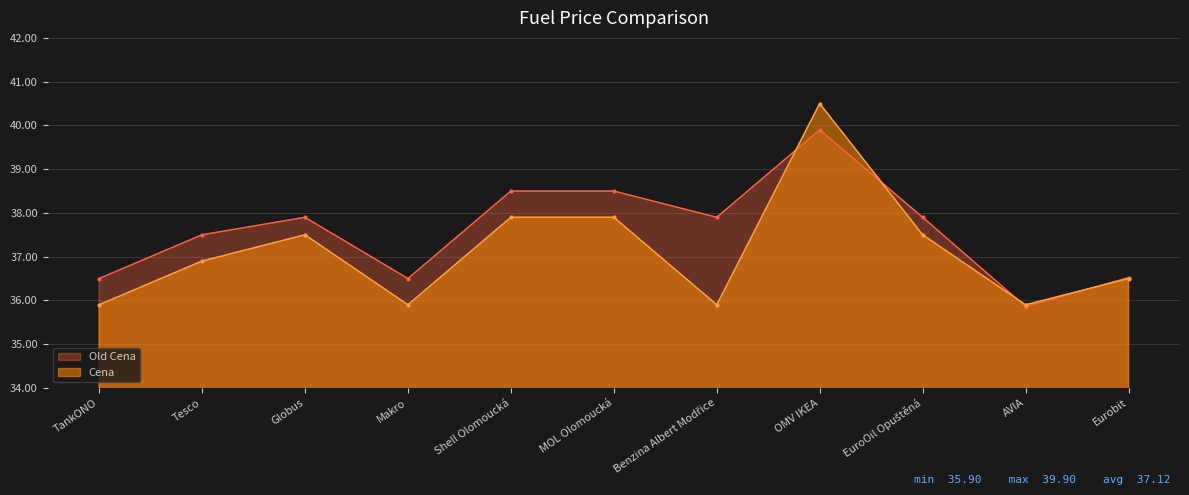

What is the smallest value displayed?

35.9